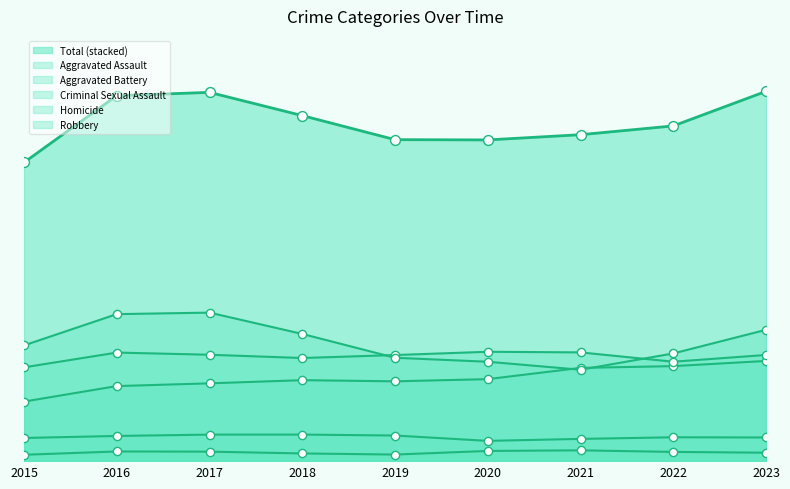

Does the chart have visible grid lines?

No